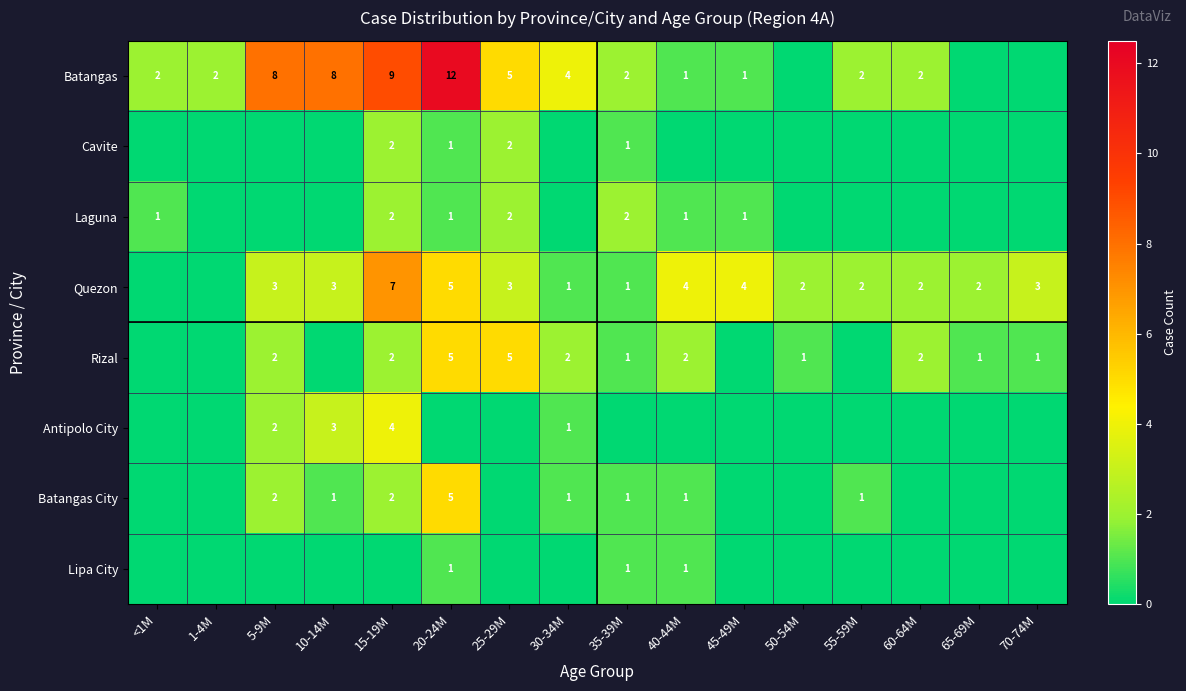

Count the number of data series in this chart.

8